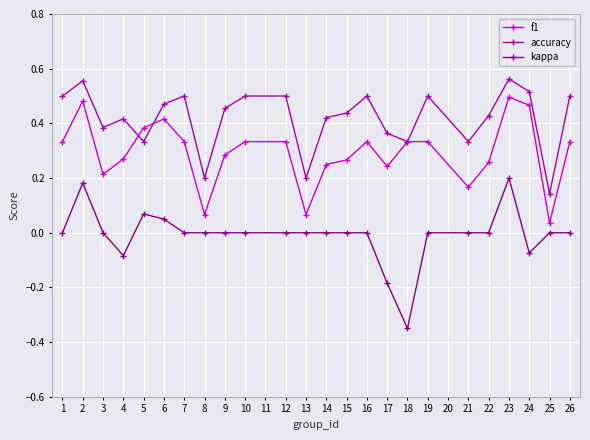

Is the value of accuracy at 8 greater than the value of f1 at 21?

Yes